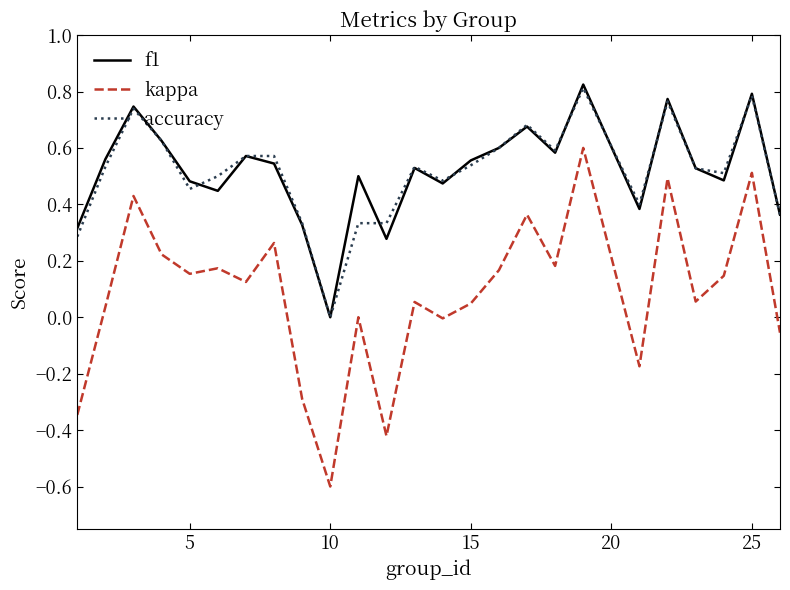

How many lines are shown in the chart?

3